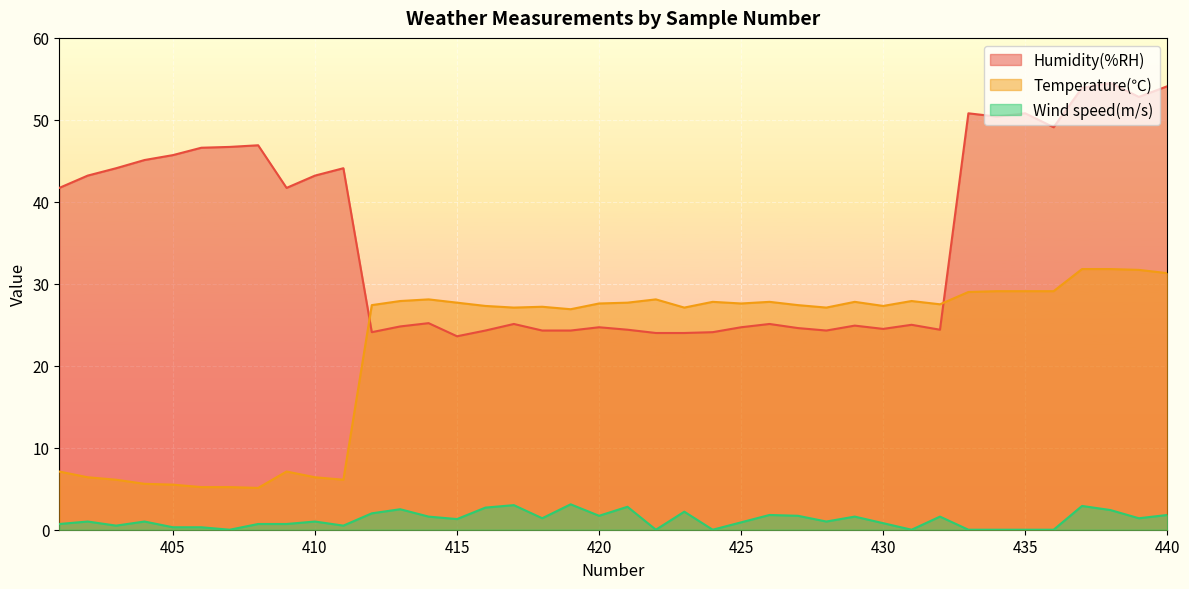

Does the chart display data point markers on the line(s)?

No